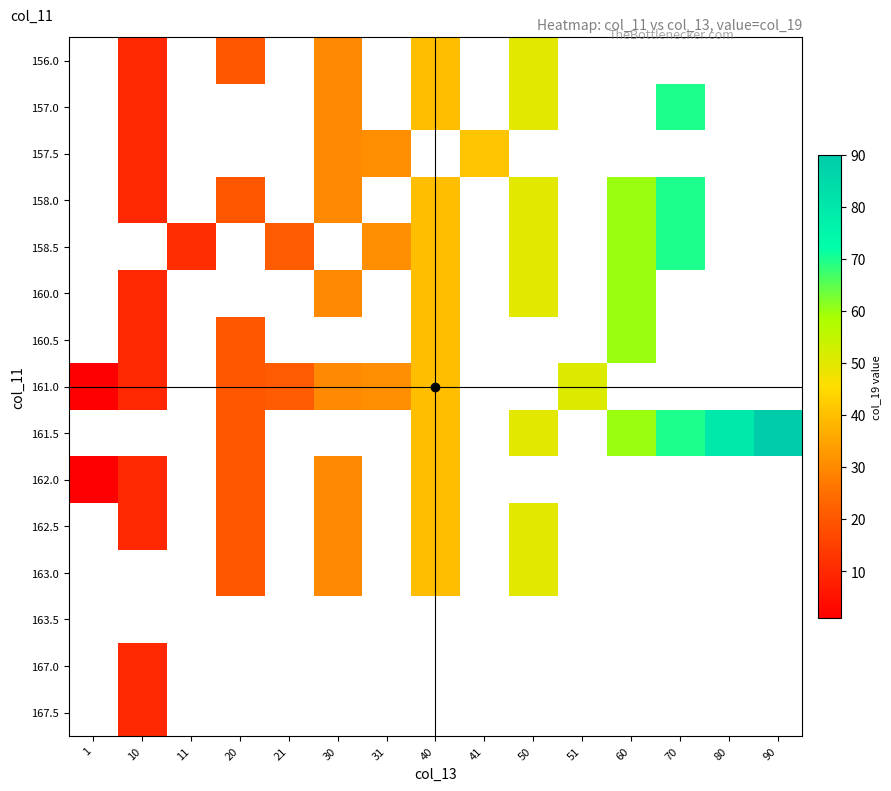

Which label corresponds to the smallest value in the chart?

1